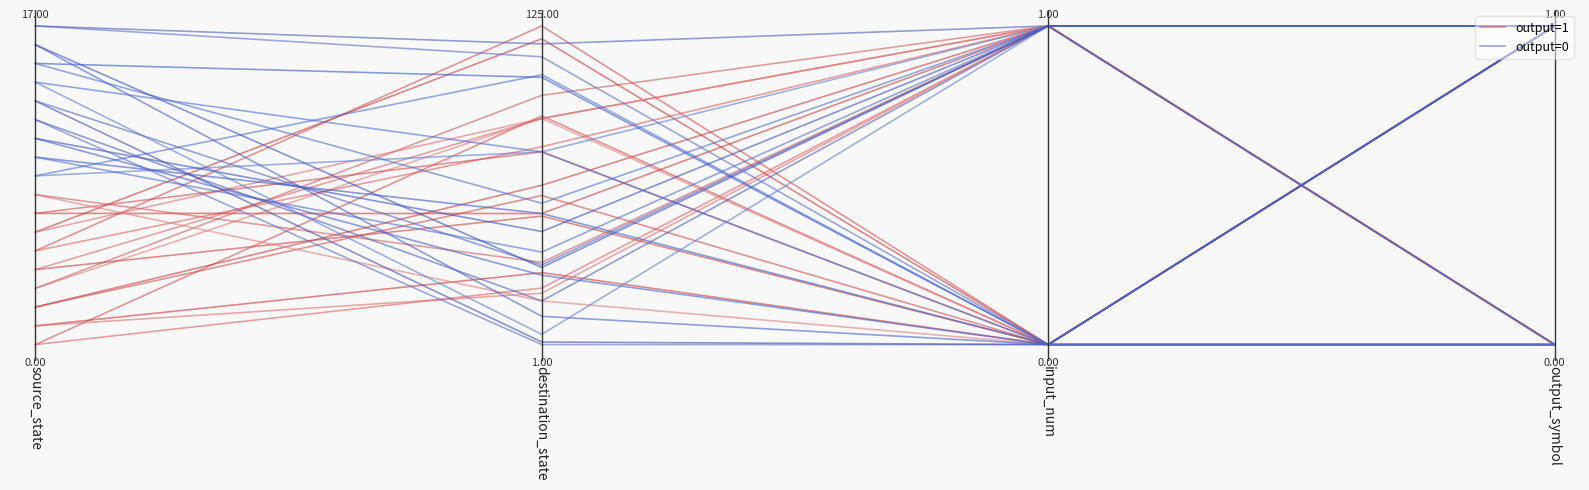

What is the difference between the second highest and second lowest values in the output=1 series?

0.7